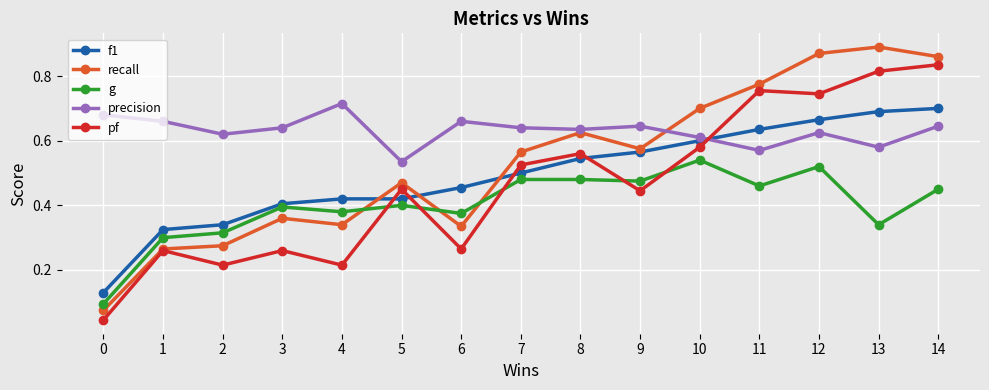

What is the total value across all series at 12?

3.4